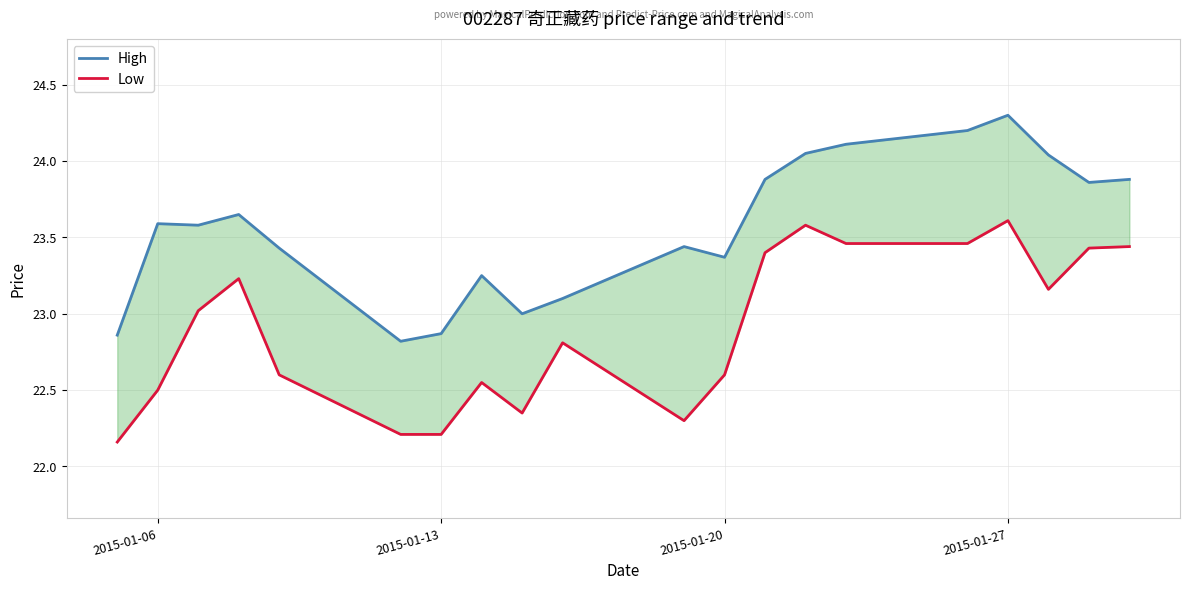

In Low, how many points are higher than both neighbors (excluding endpoints)?

5